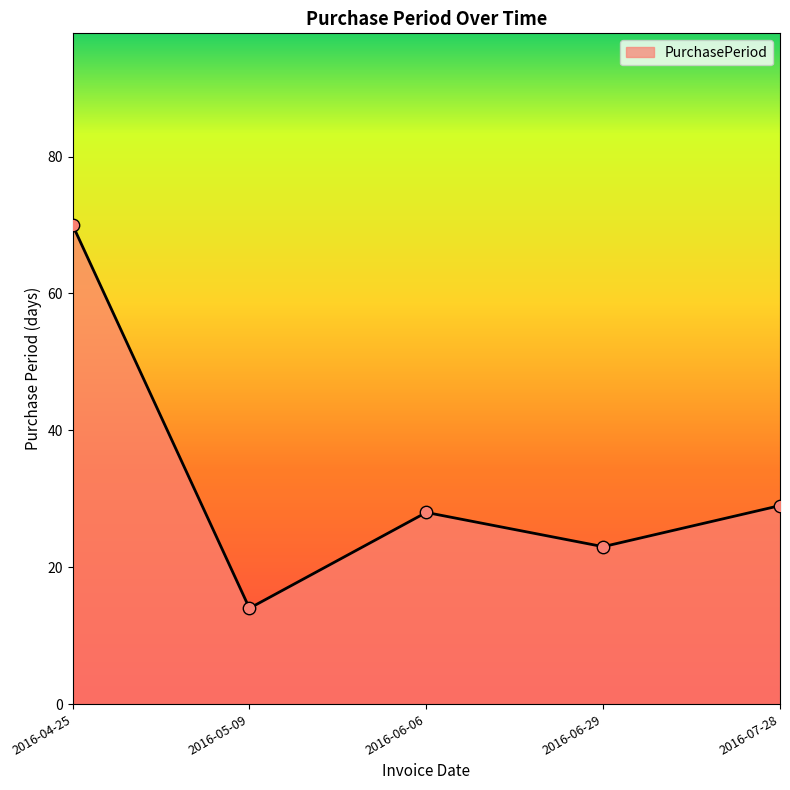

Between 2016-04-25 and 2016-07-28, which is larger?

2016-04-25